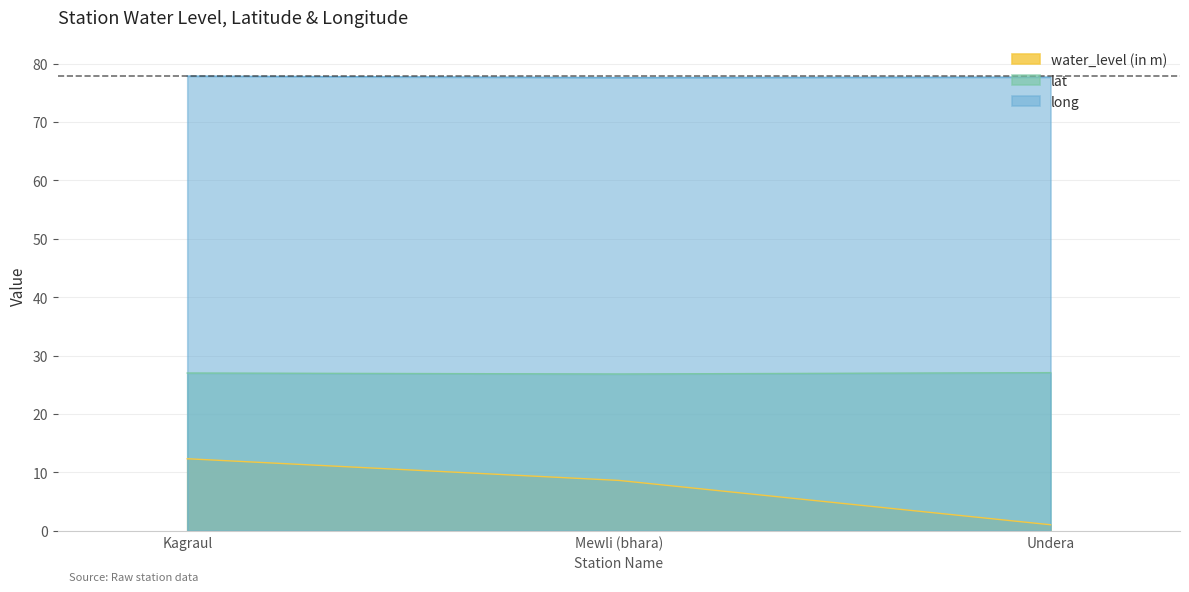

What is the minimum value for long?

77.6